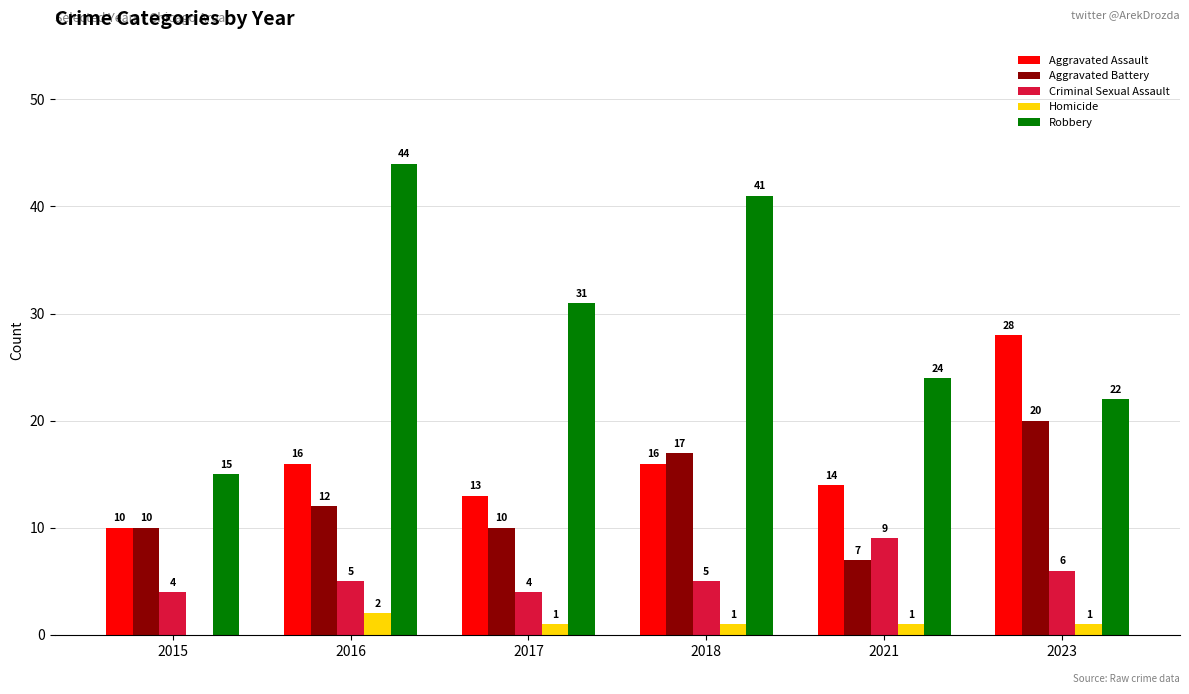

What is the sum of all Robbery values?

177